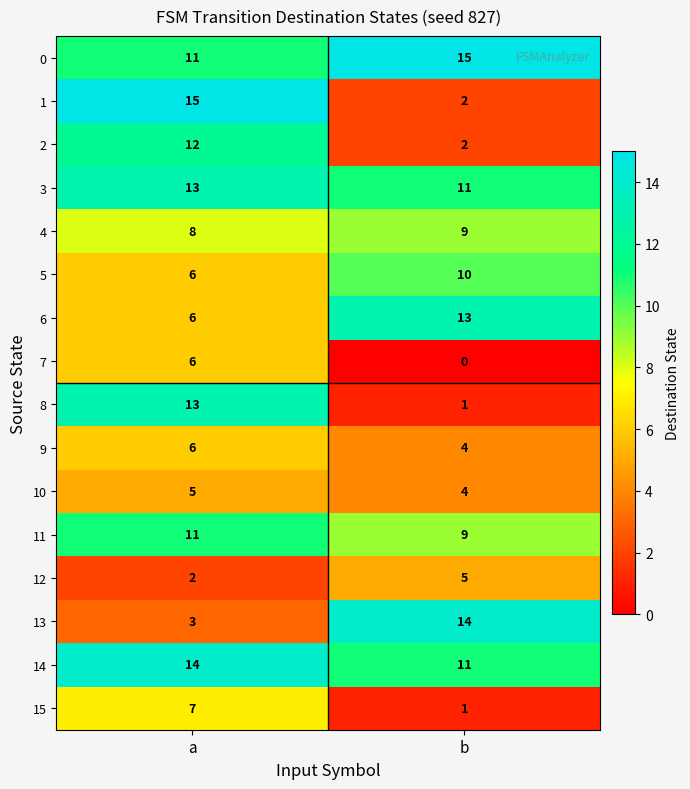

The 2 series shows 1 at b. True or false?

False